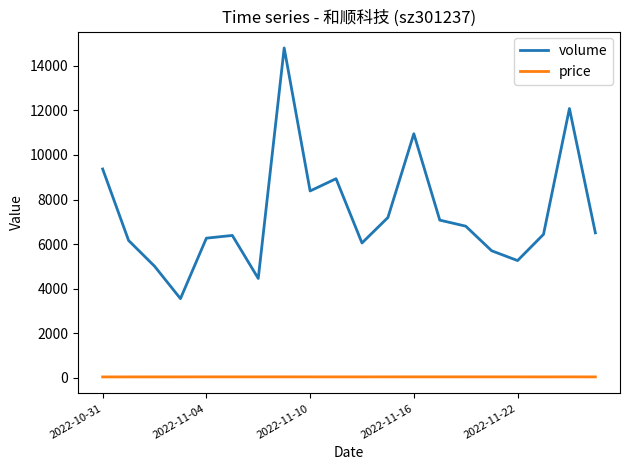

Which series has the largest total across all categories?

volume